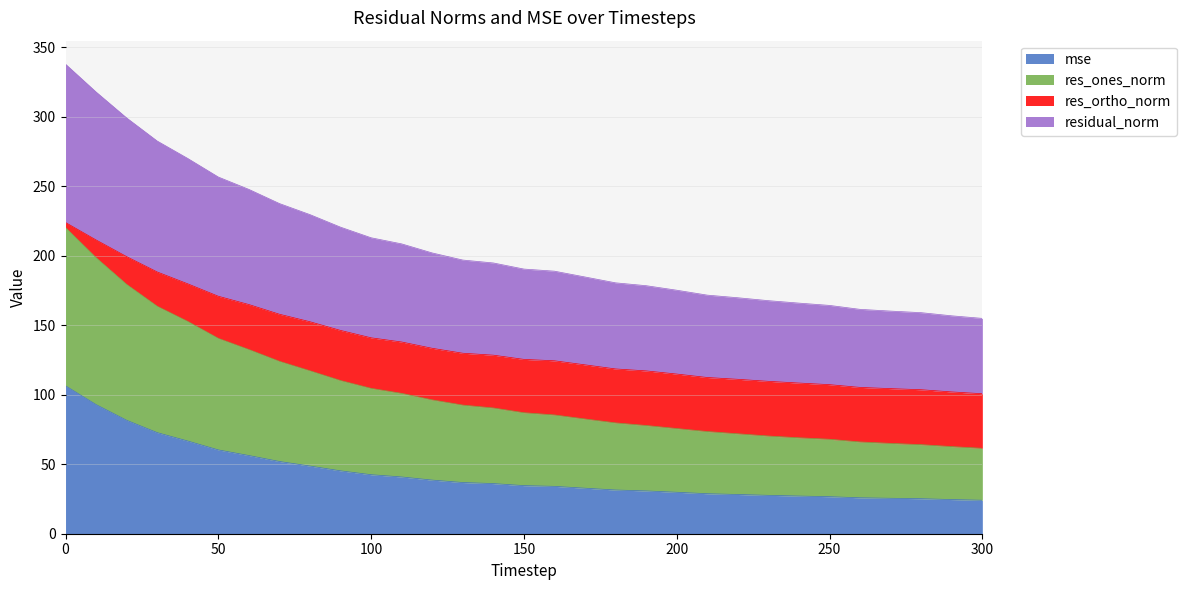

What is the highest value of the mse series?

106.4